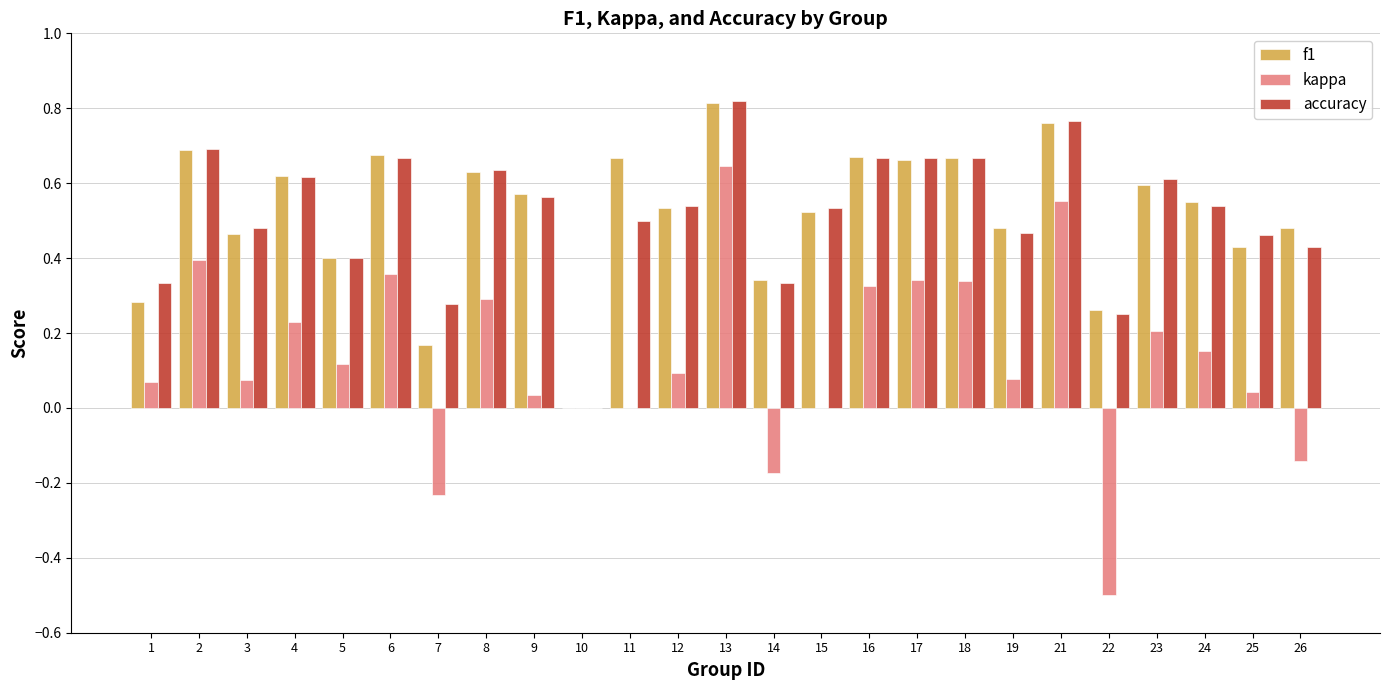

How many distinct data groups are displayed?

3